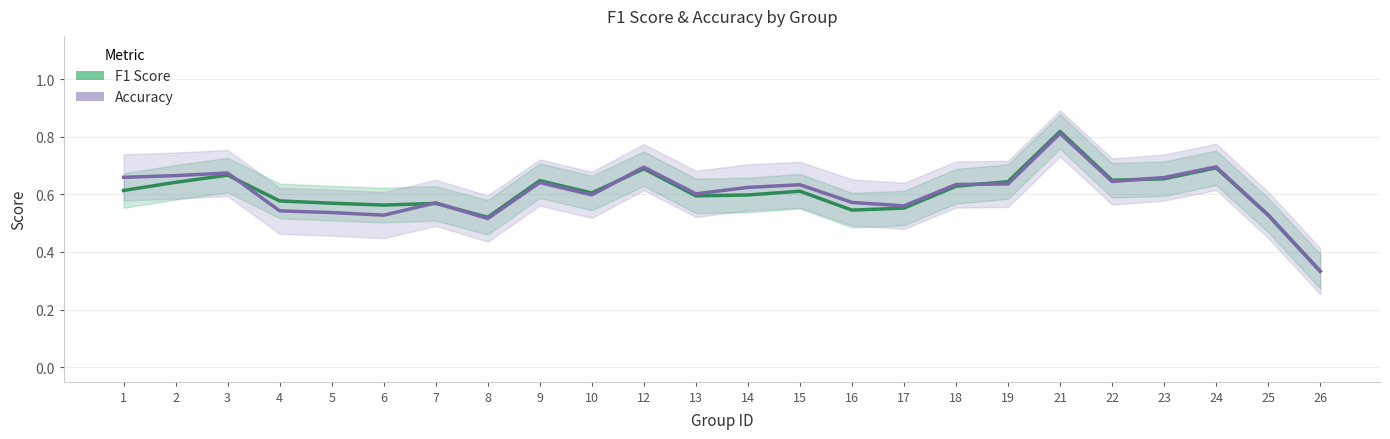

True or false: f1 has more than 0 interior local peaks.

True